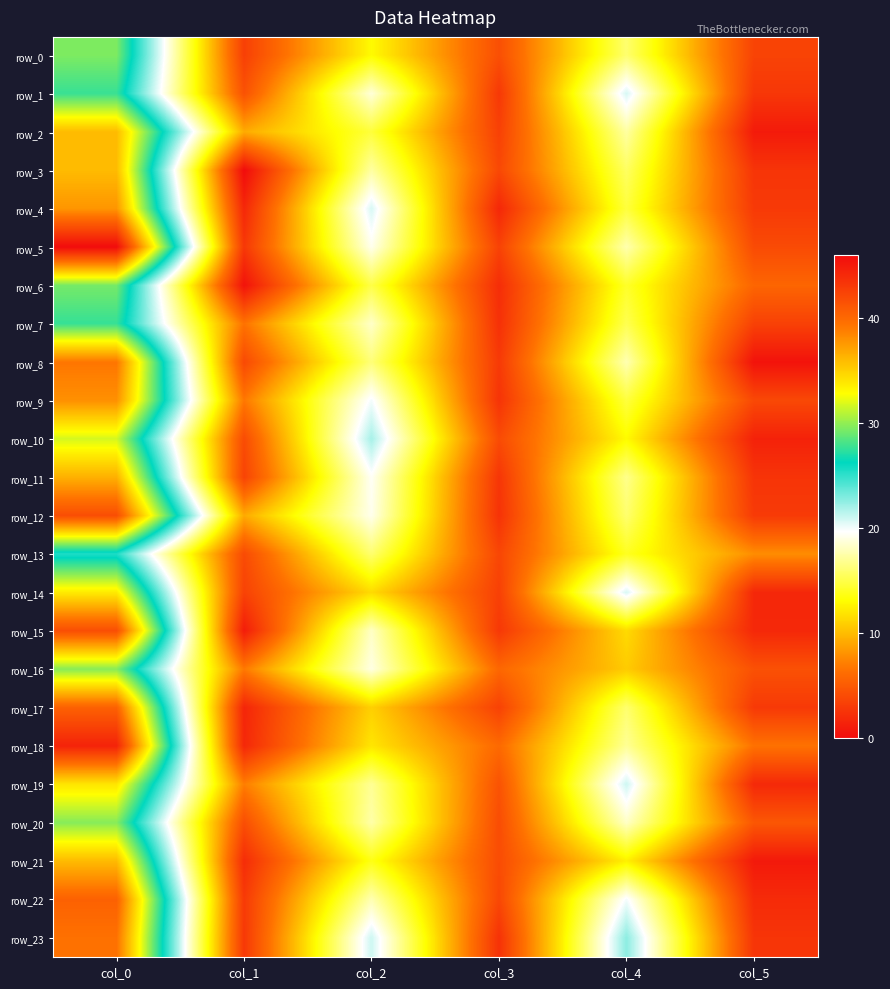

What is the difference between the highest and lowest values at col_3?

4.2